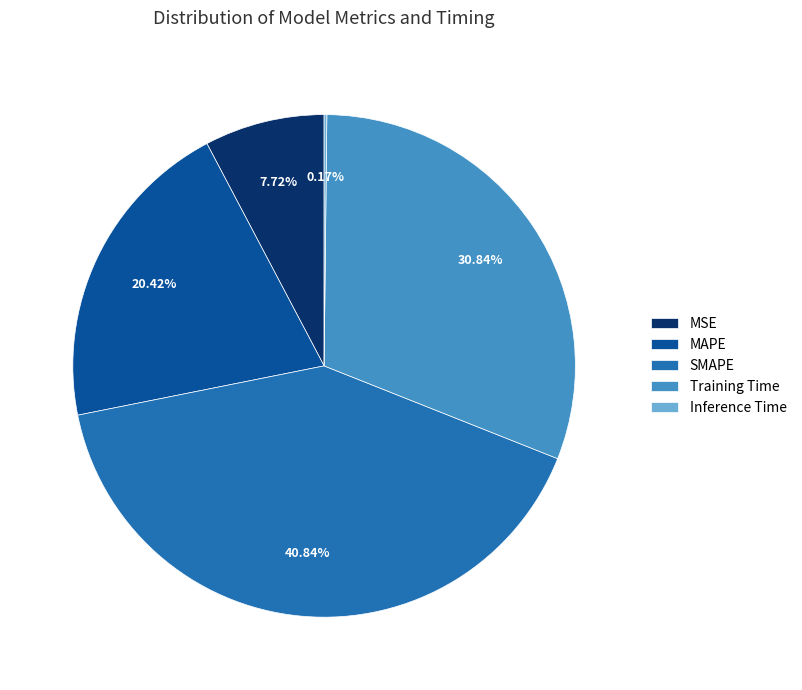

Does Training Time represent more than half of the total?

No